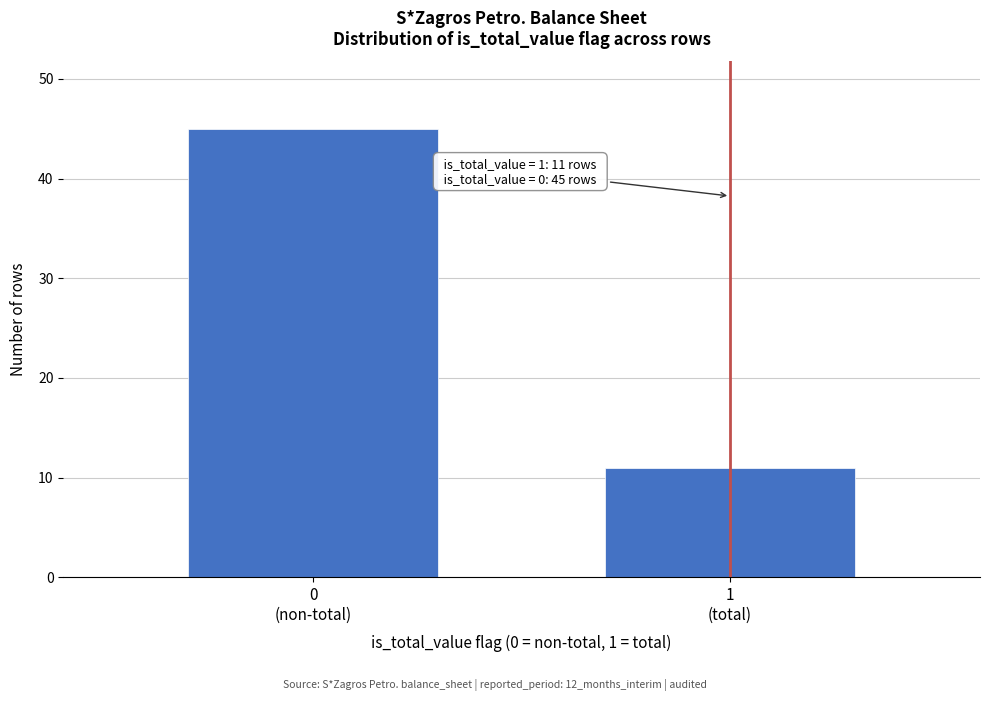

Reading left to right, extract all data points from this chart.

45	11